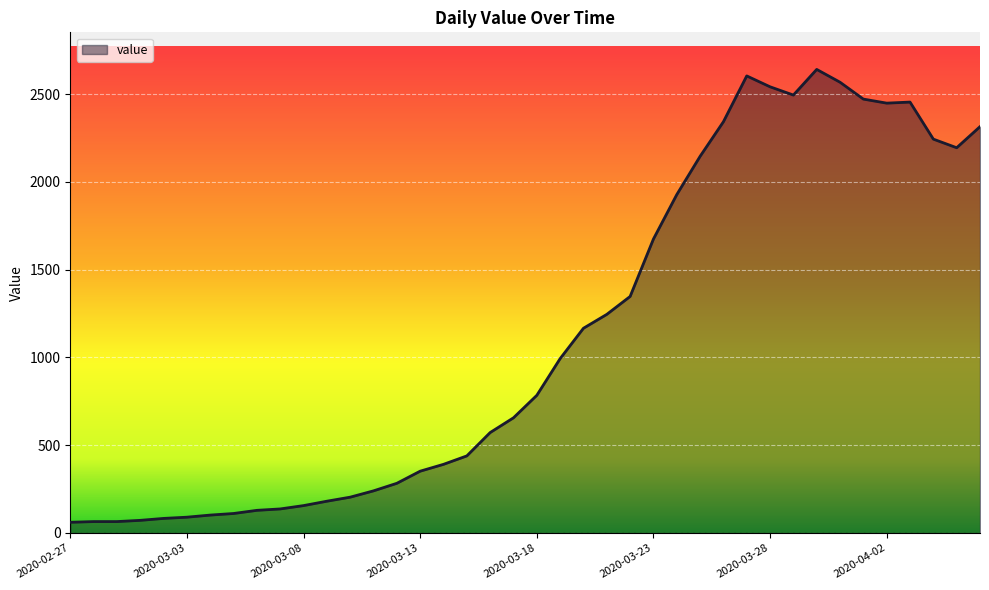

What is the greatest value displayed?

2640